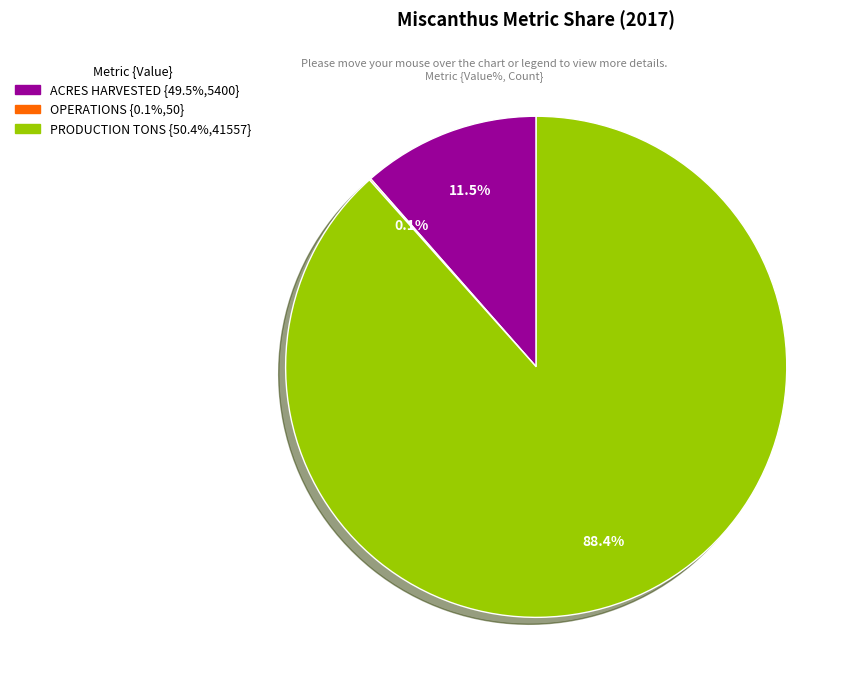

Is there any slice that represents more than half of the pie?

Yes